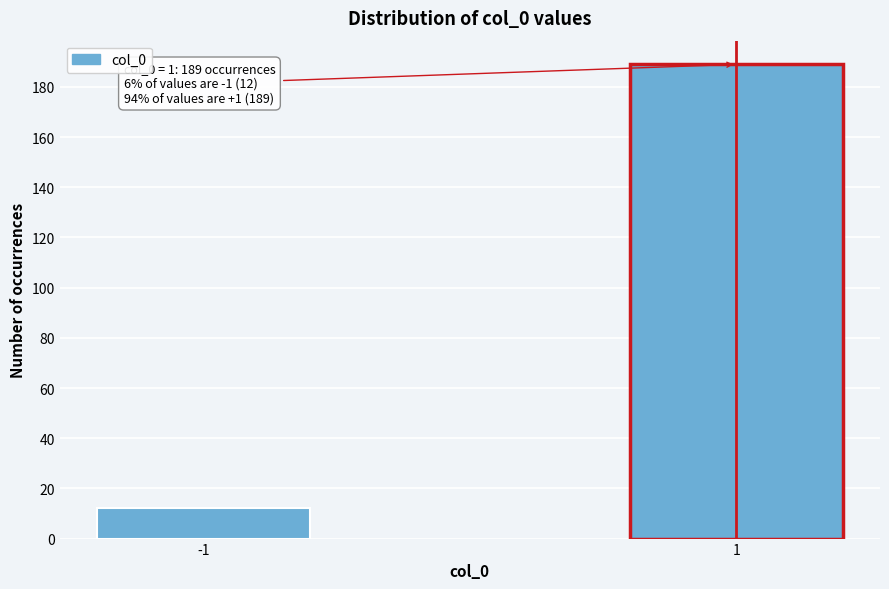

Reading left to right, list all the values displayed in this chart.

-1=12	1=189